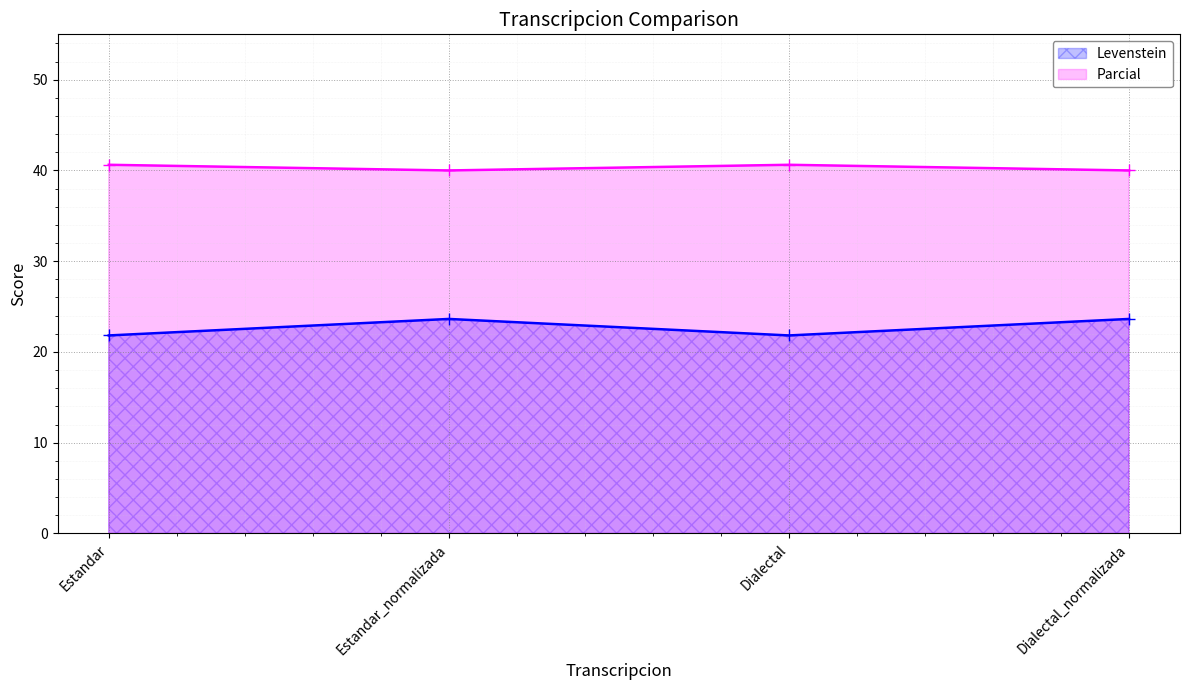

What position from the left is Dialectal_normalizada?

4